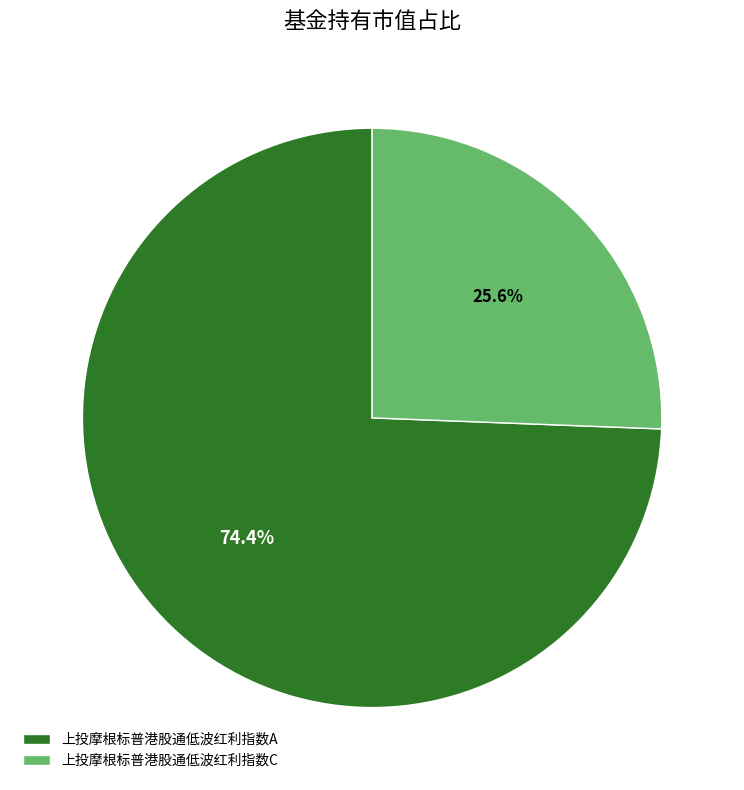

Rank the categories by value from lowest to highest.

上投摩根标普港股通低波红利指数C, 上投摩根标普港股通低波红利指数A